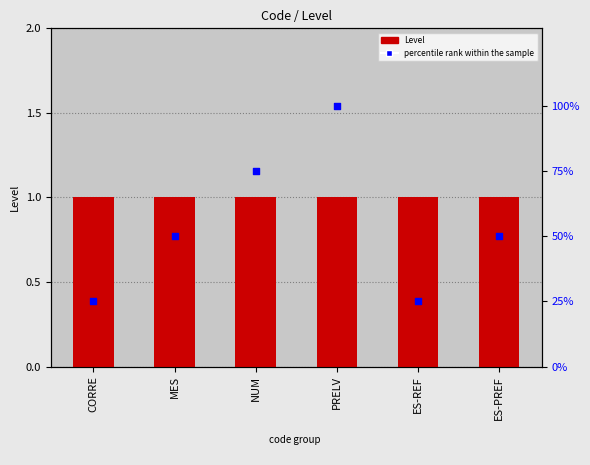

Which series contains the lowest Y value?

Level